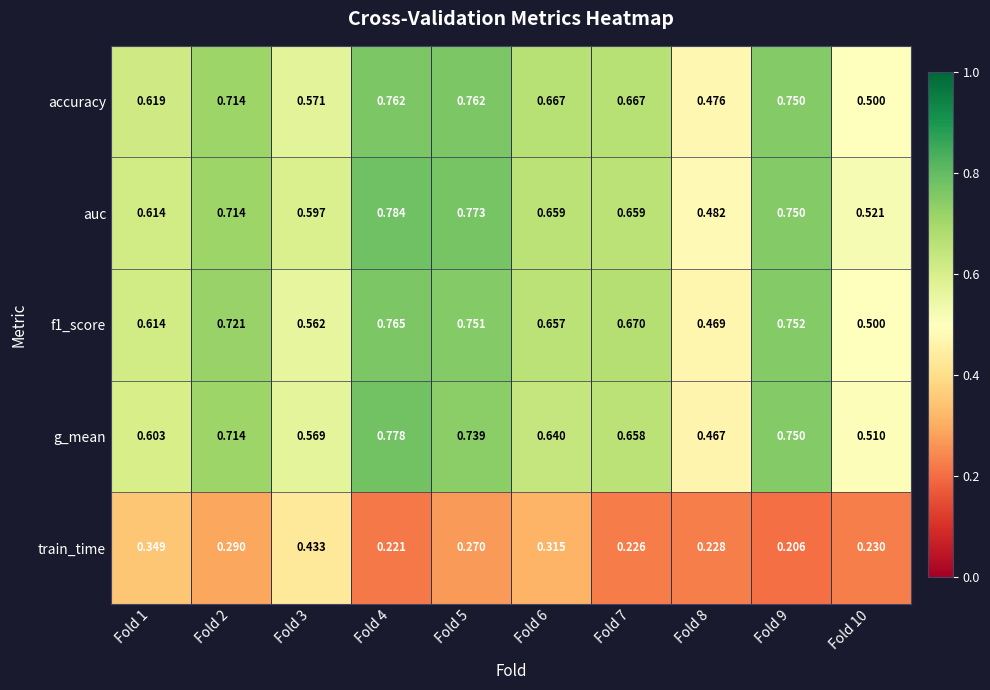

List the series in order of their peak value, lowest first.

train_time, accuracy, f1_score, g_mean, auc